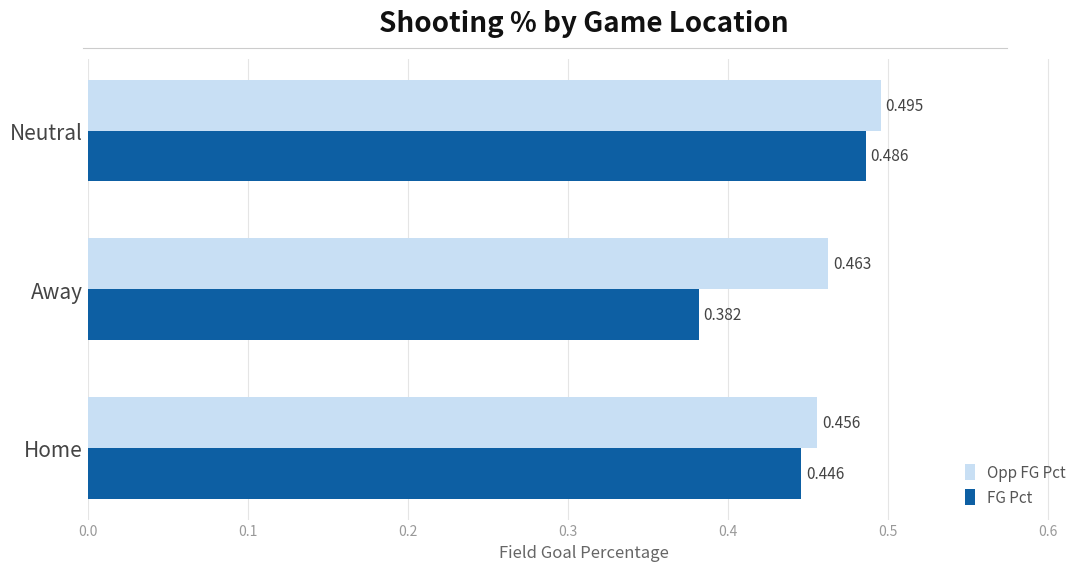

Is the value of Opp FG Pct at Home greater than the value of FG Pct at Away?

Yes